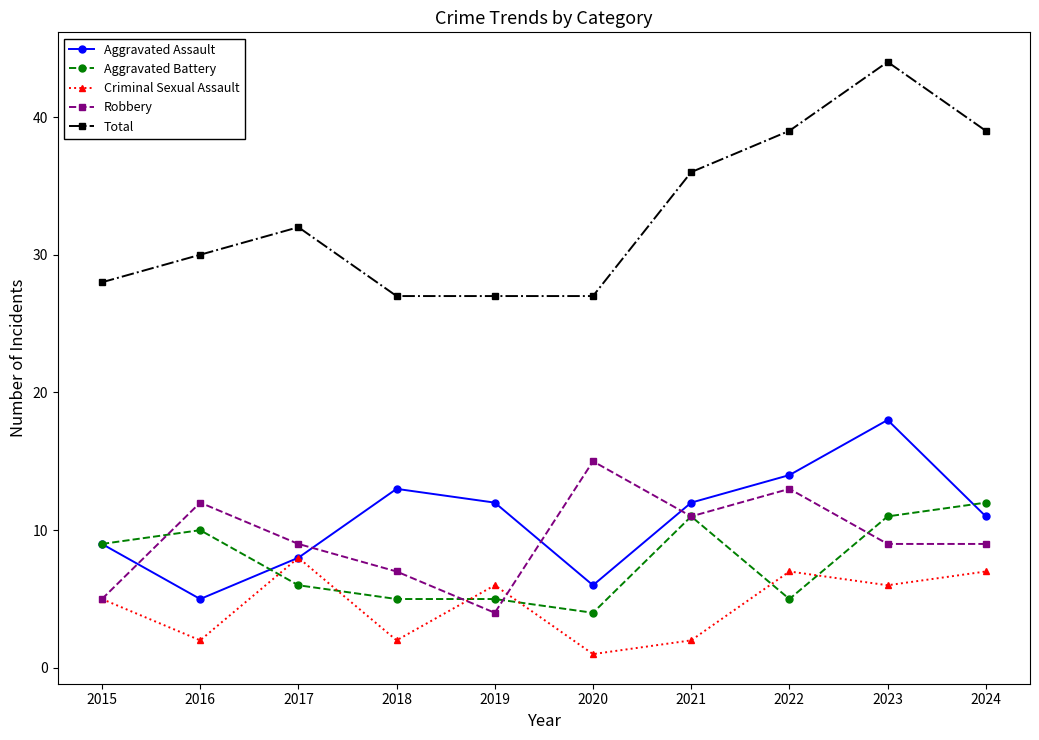

What are all the series names shown in the legend?

Aggravated Assault, Aggravated Battery, Criminal Sexual Assault, Robbery, Total